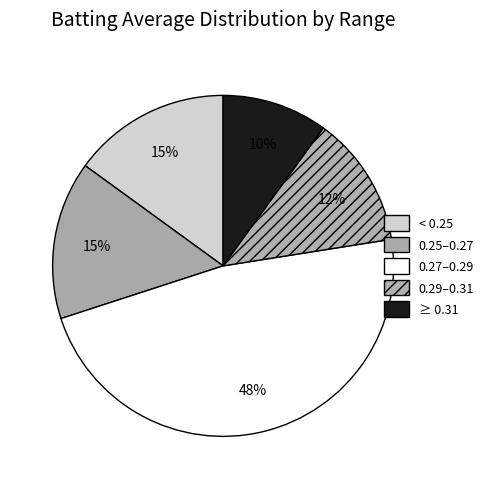

How many segments does this pie chart have?

5